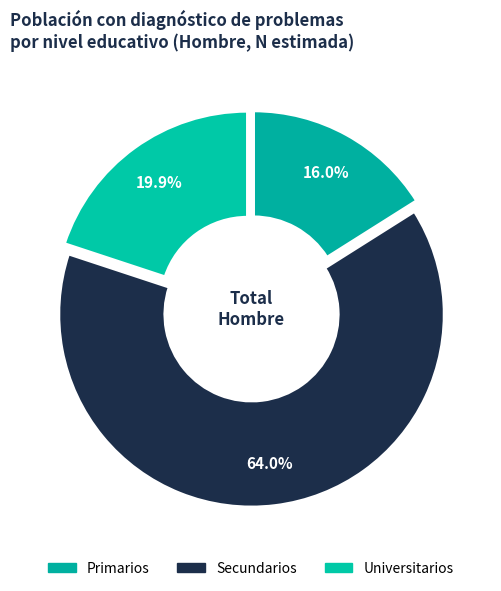

How many segments does this pie chart have?

3